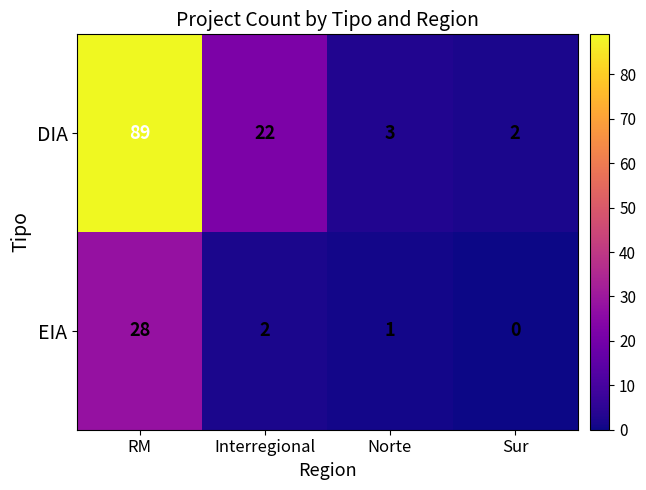

At which category is the sum across all series the highest?

RM